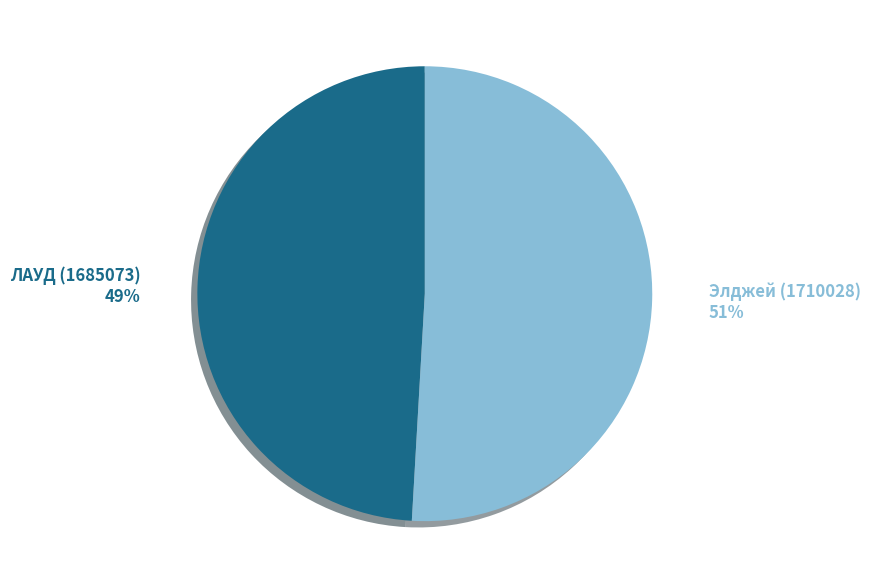

What percentage is the Элджей (1710028) slice, to the nearest percent?

51%